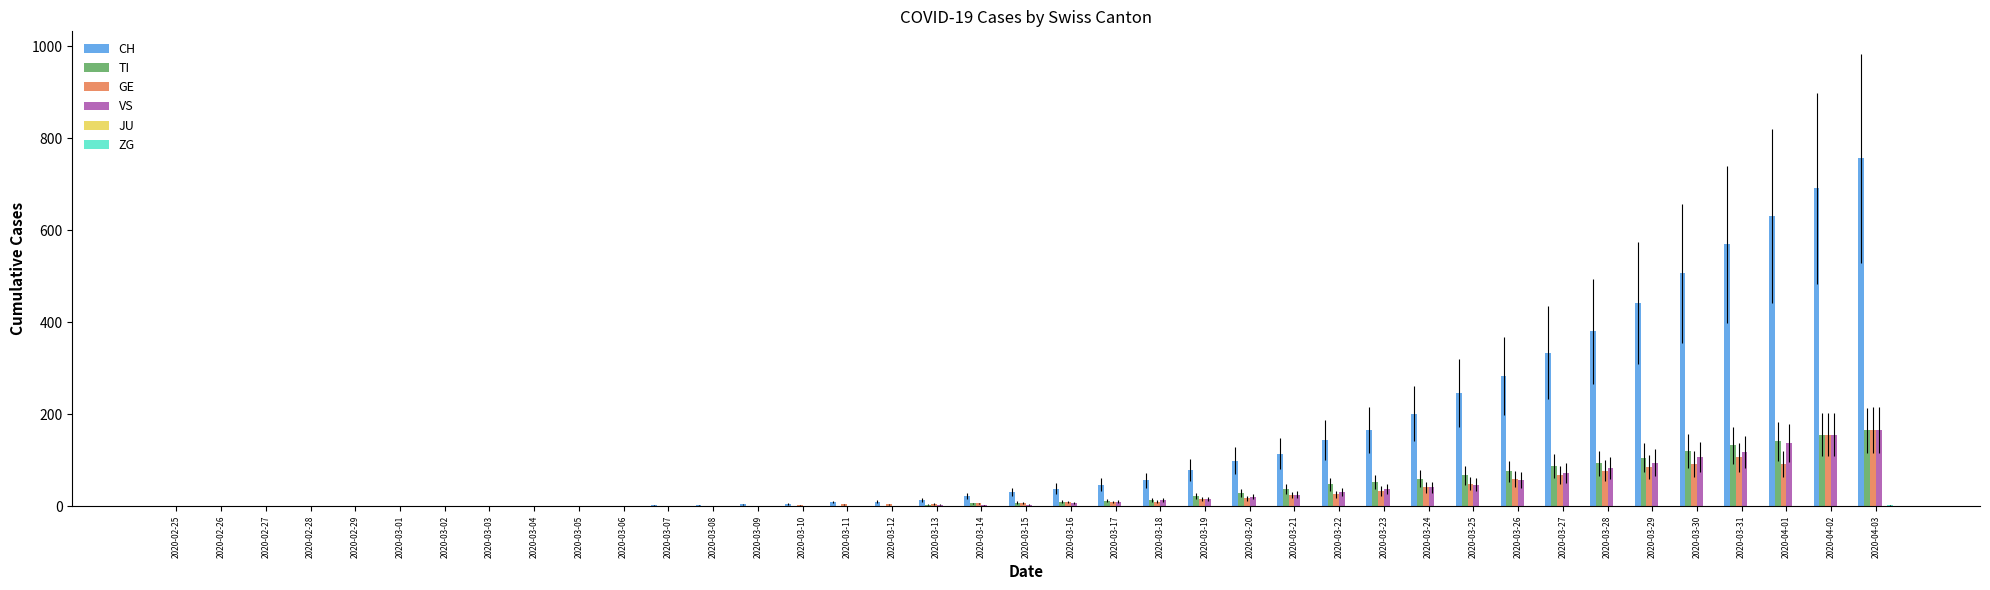

Is the value of VS at 2020-04-02 greater than the value of GE at 2020-03-08?

Yes